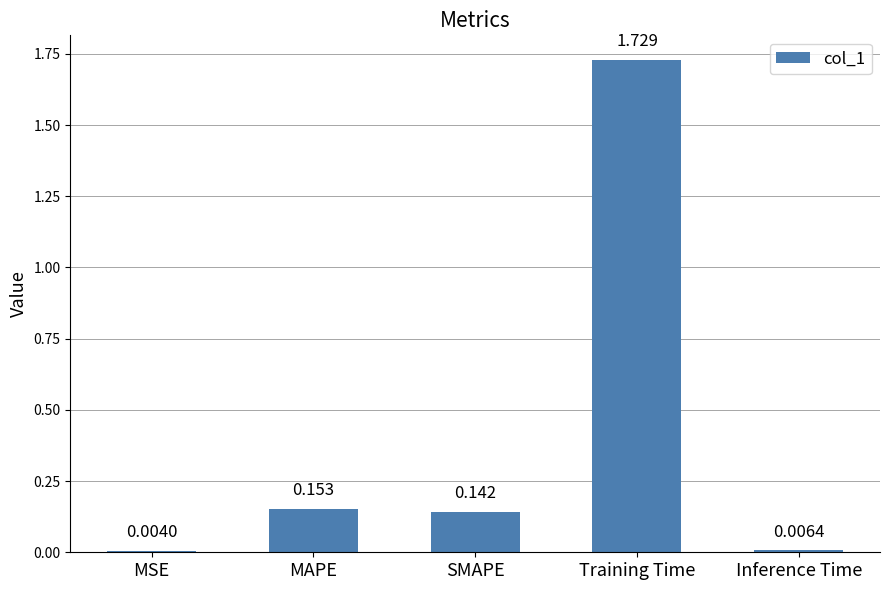

Which has a higher value, MSE or Training Time?

Training Time